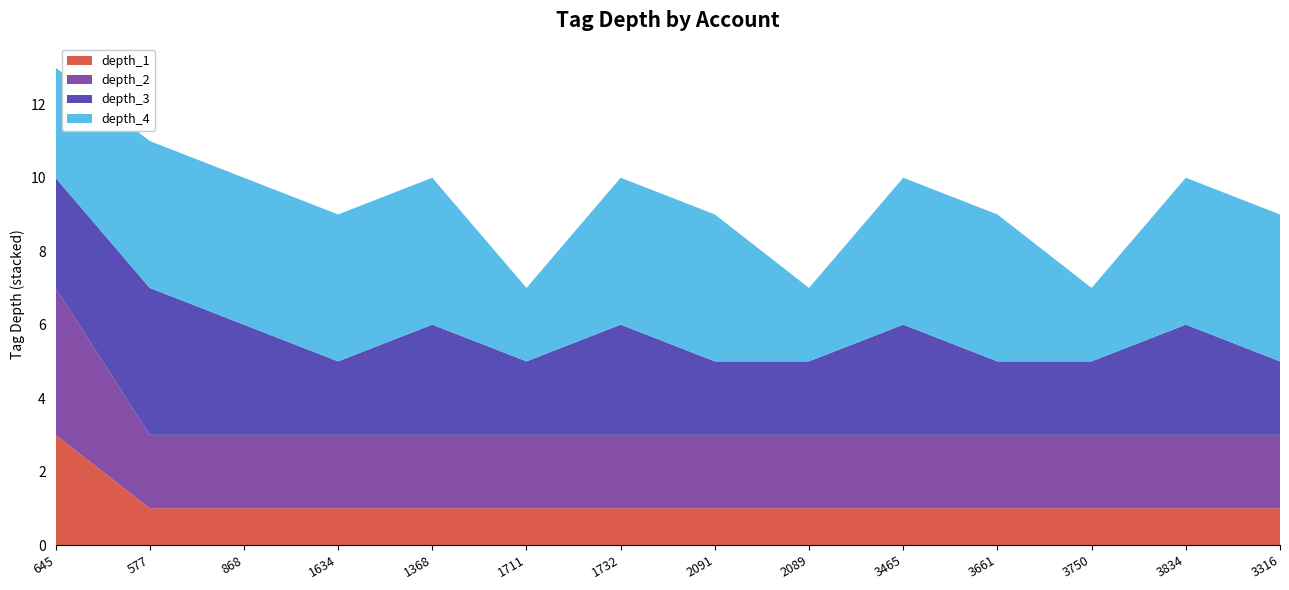

Reading right to left, what are all the values shown in this chart?

depth_1: 1	1	1	1	1	1	1	1	1	1	1	1	1	3
depth_2: 2	2	2	2	2	2	2	2	2	2	2	2	2	4
depth_3: 2	3	2	2	3	2	2	3	2	3	2	3	4	3
depth_4: 4	4	2	4	4	2	4	4	2	4	4	4	4	3